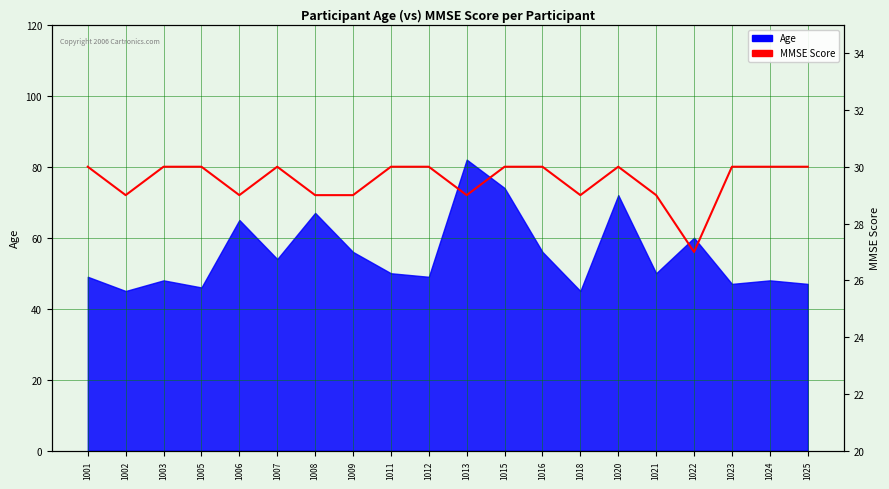

What is the change in value from 1021 to 1025?

+1